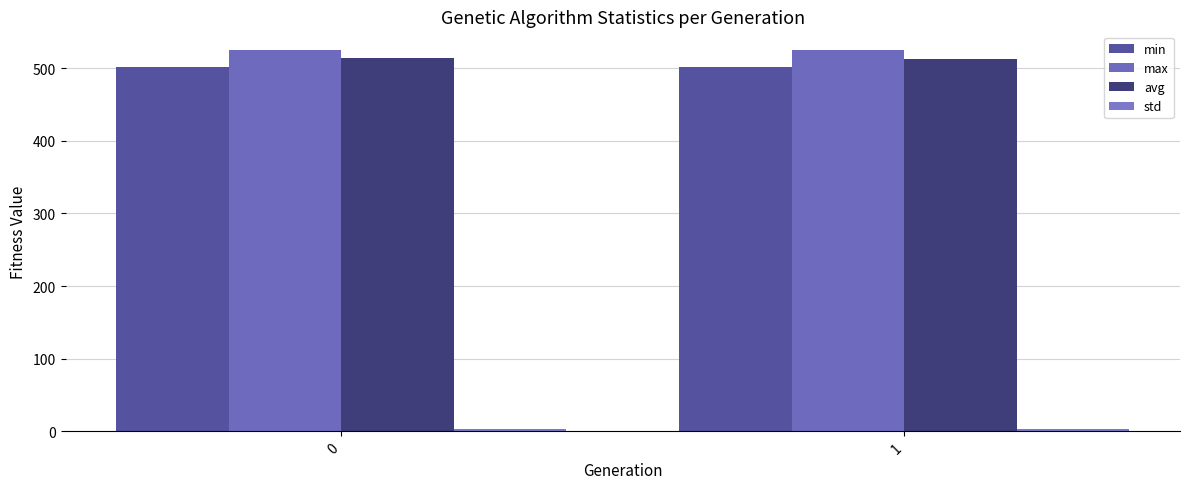

What is the maximum value for max?

524.5